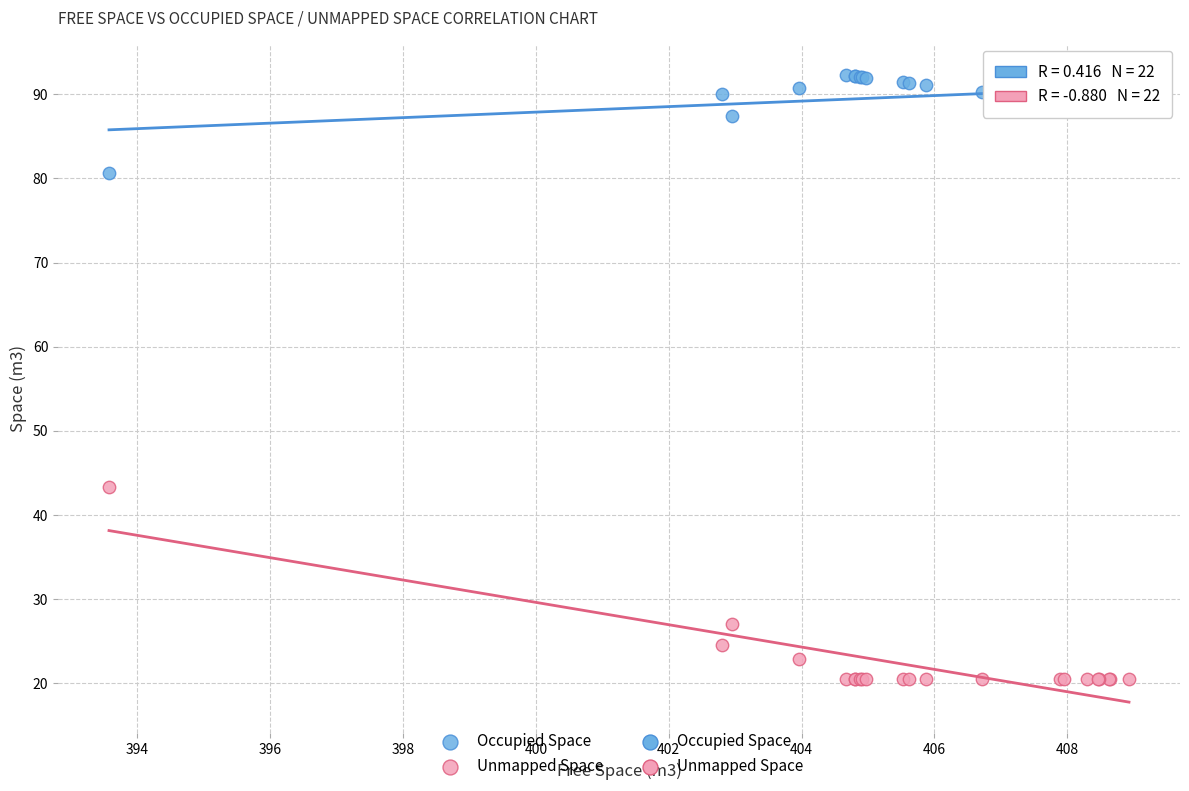

Which series reaches the maximum Y coordinate?

Occupied Space